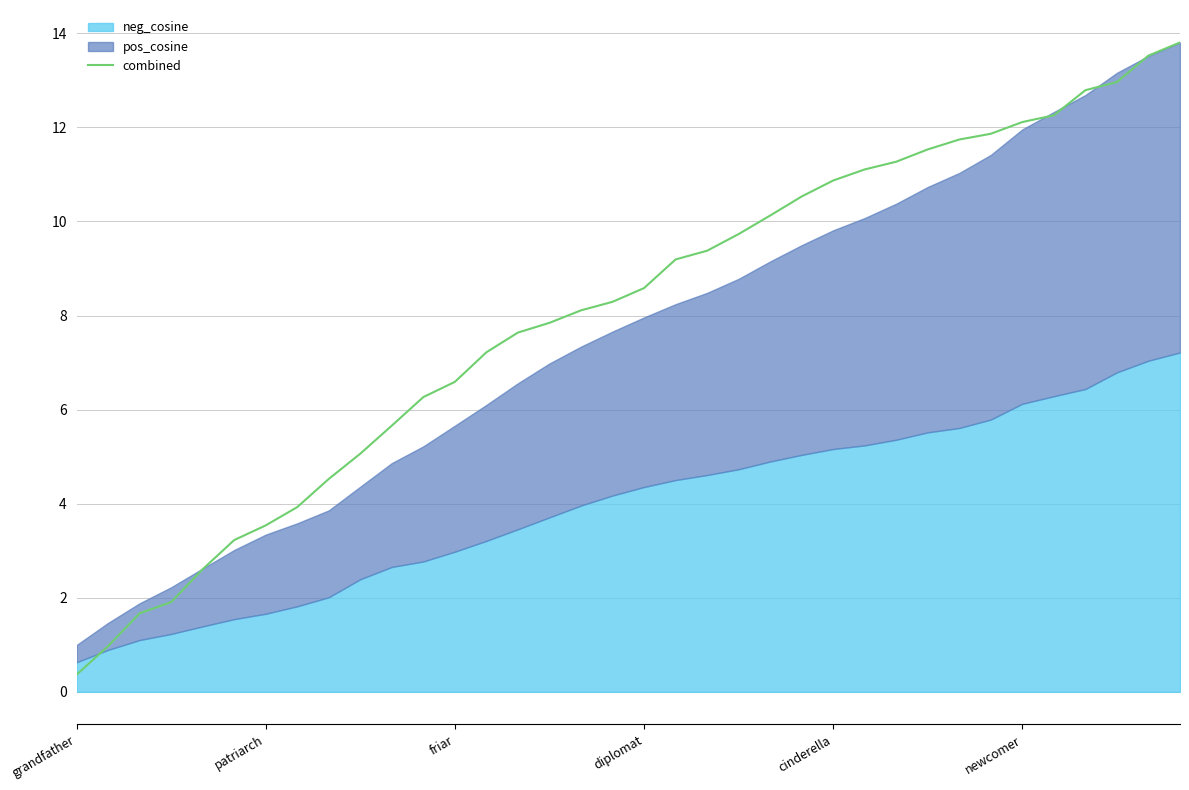

What is the highest value of the combined series?

13.8